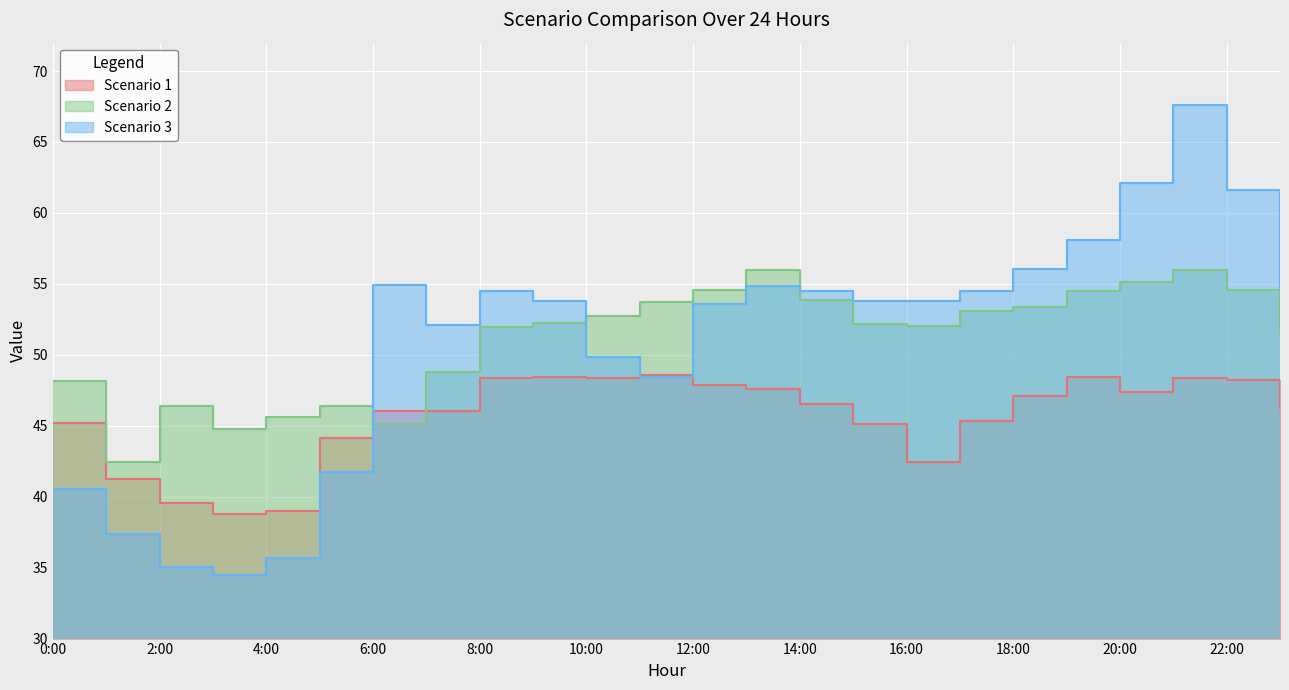

Where does the Scenario 3 series first go above 53?

6:00